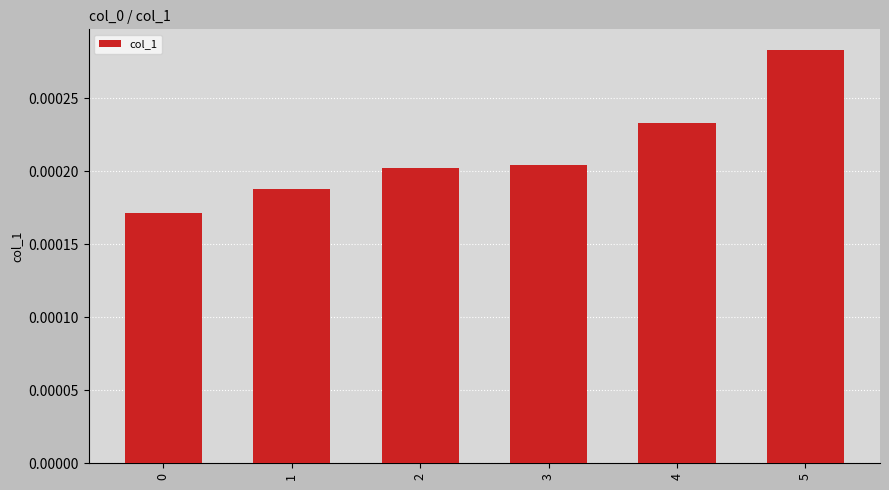

How many values are between 0 and 1?

6